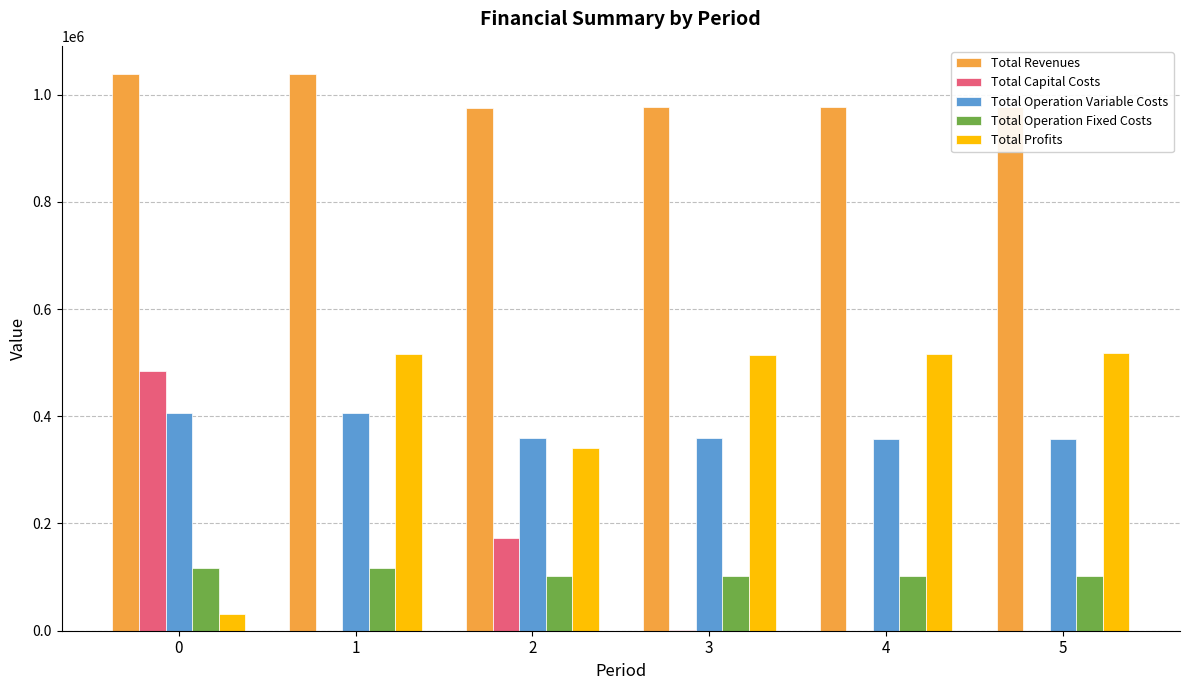

Is it true that Total Profits equals 791975.8 at 1?

False